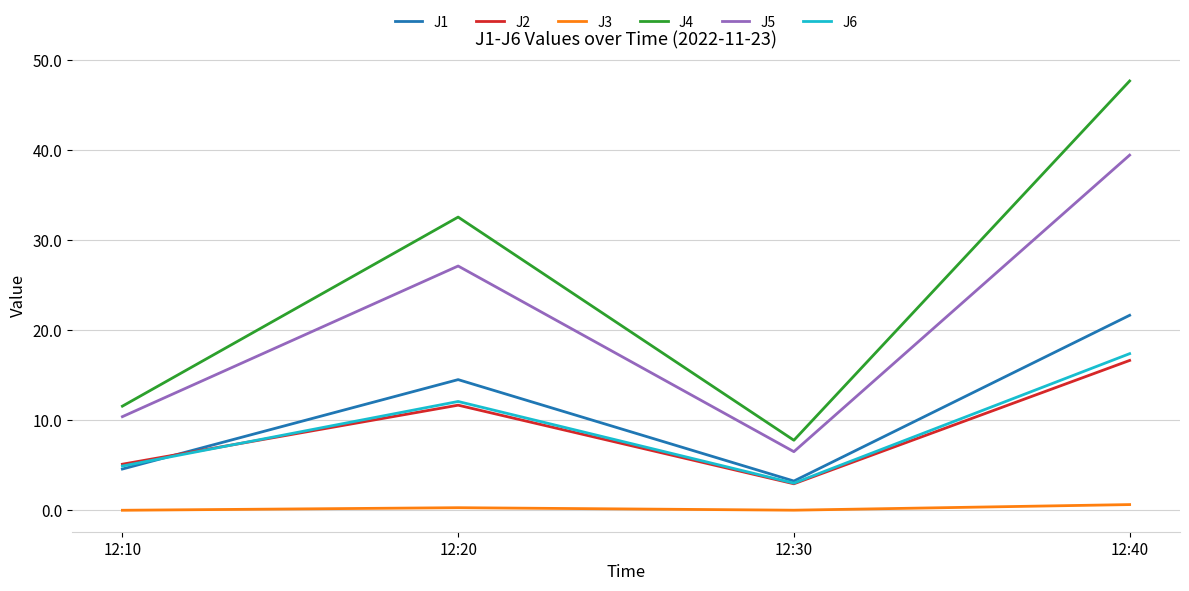

What is the sum of the J3 values at 12:40 and 12:10?

0.6